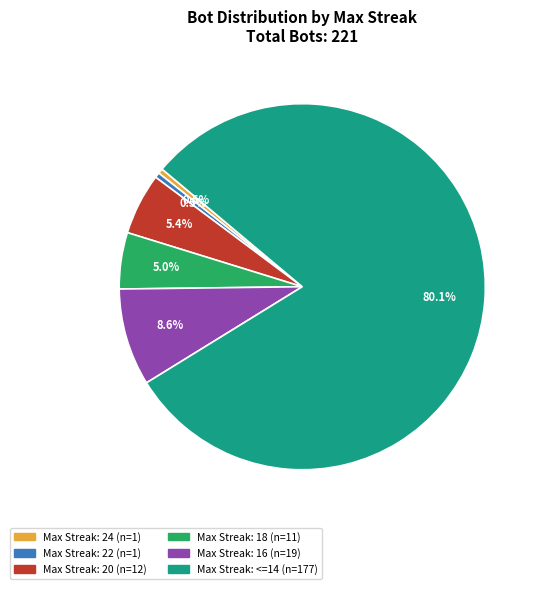

Is there any slice that represents more than half of the pie?

Yes